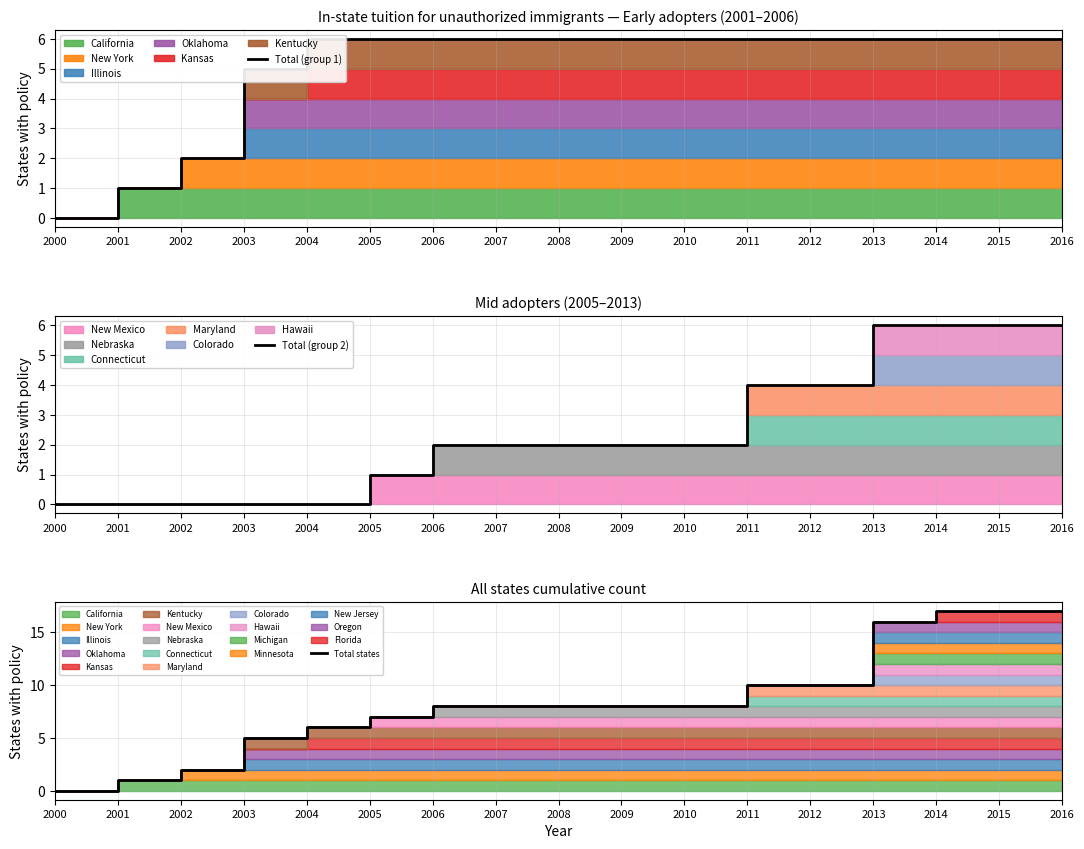

What is the value of the Total (group 1) point at the 9th from the left?

6